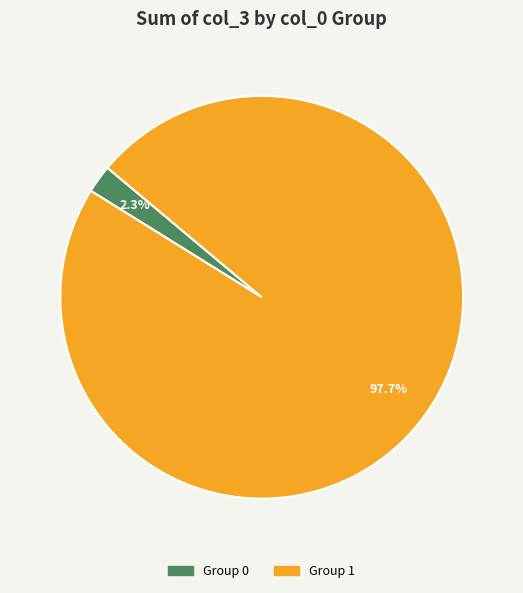

How many segments does this pie chart have?

2